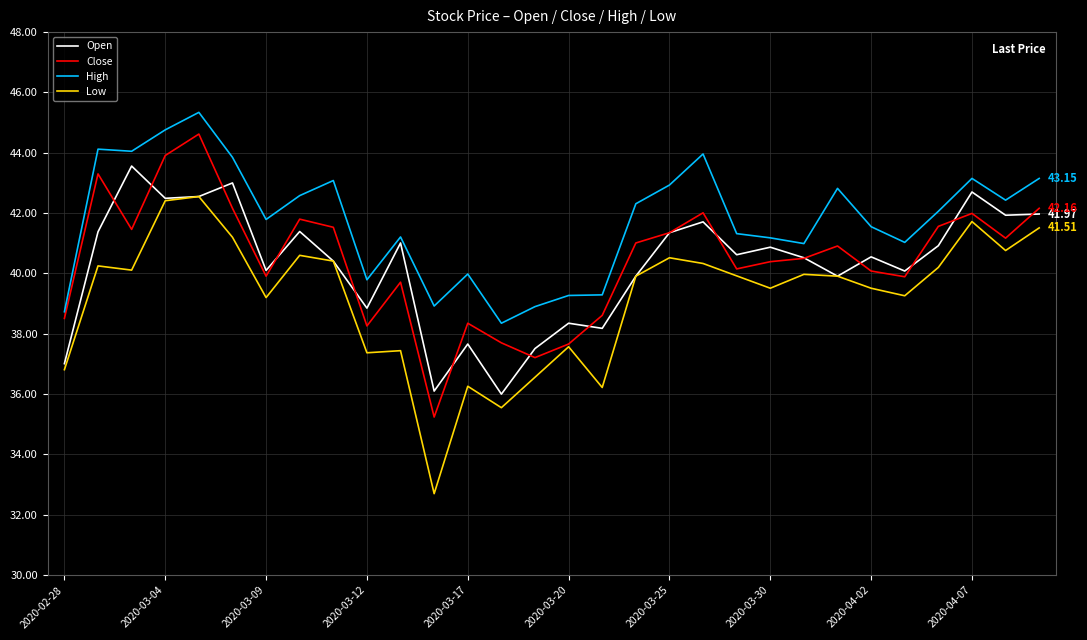

Which series has the largest total across all categories?

High